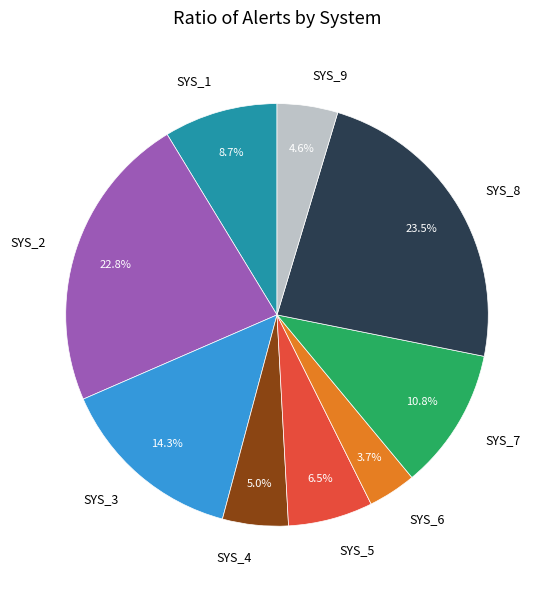

The SYS_2 slice represents 23% of the pie. True or false?

True